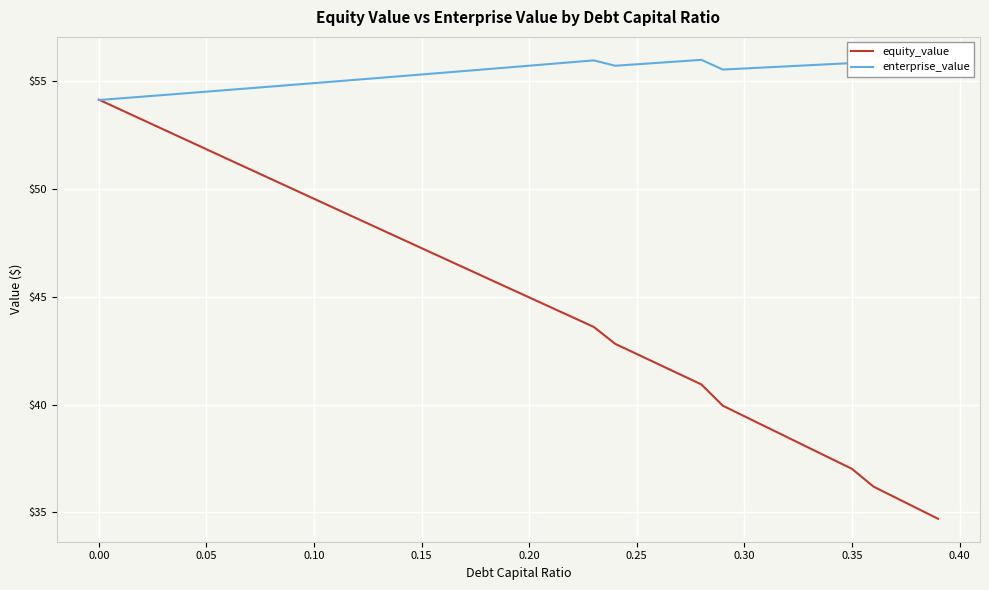

True or false: equity_value has more than 0 interior local peaks.

False